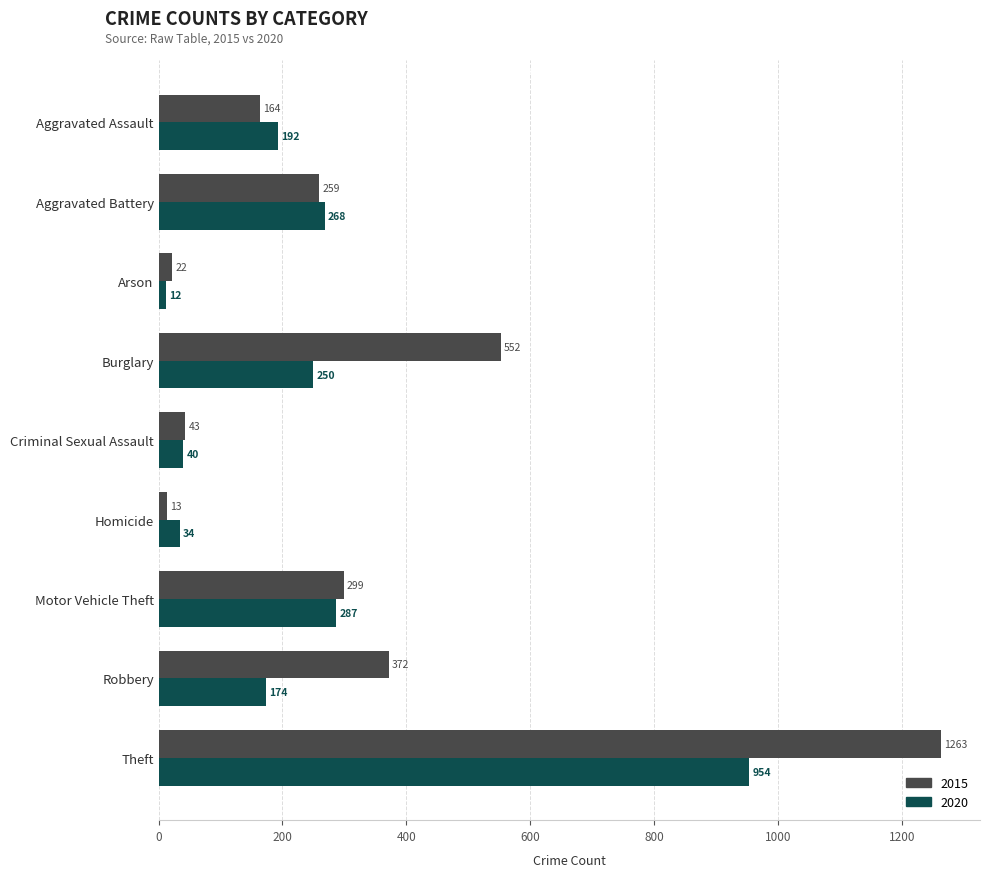

Is the value of 2015 at Theft greater than the value of 2020 at Aggravated Battery?

Yes